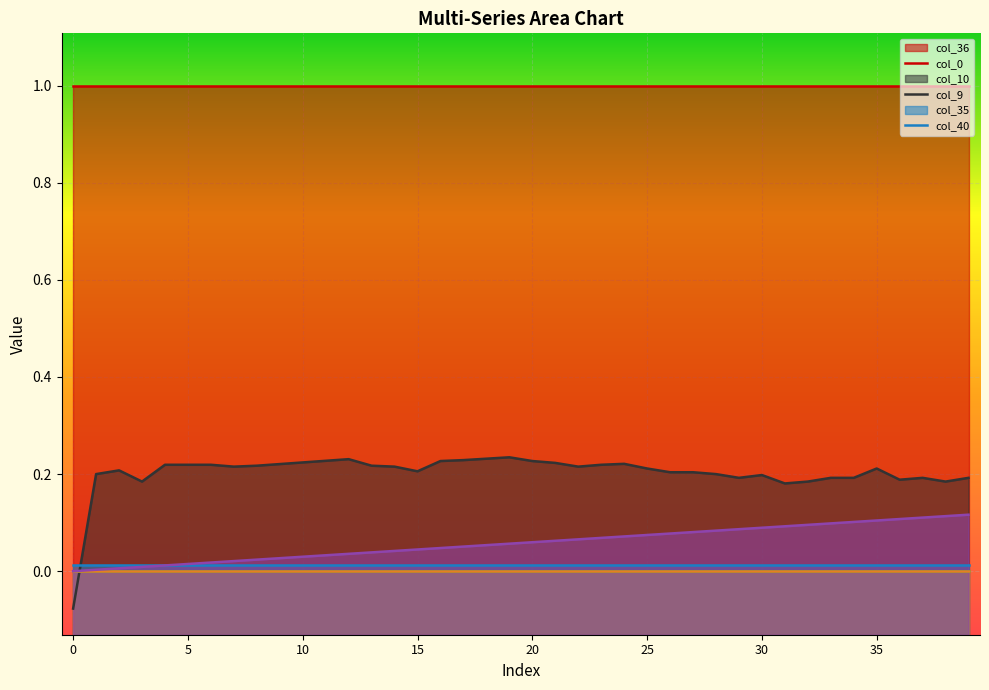

What is the total value across all series at 26?

1.3